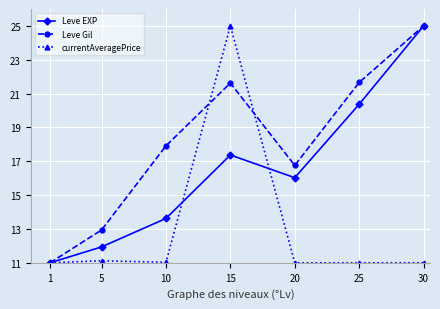

At which category is the sum across all series the highest?

15